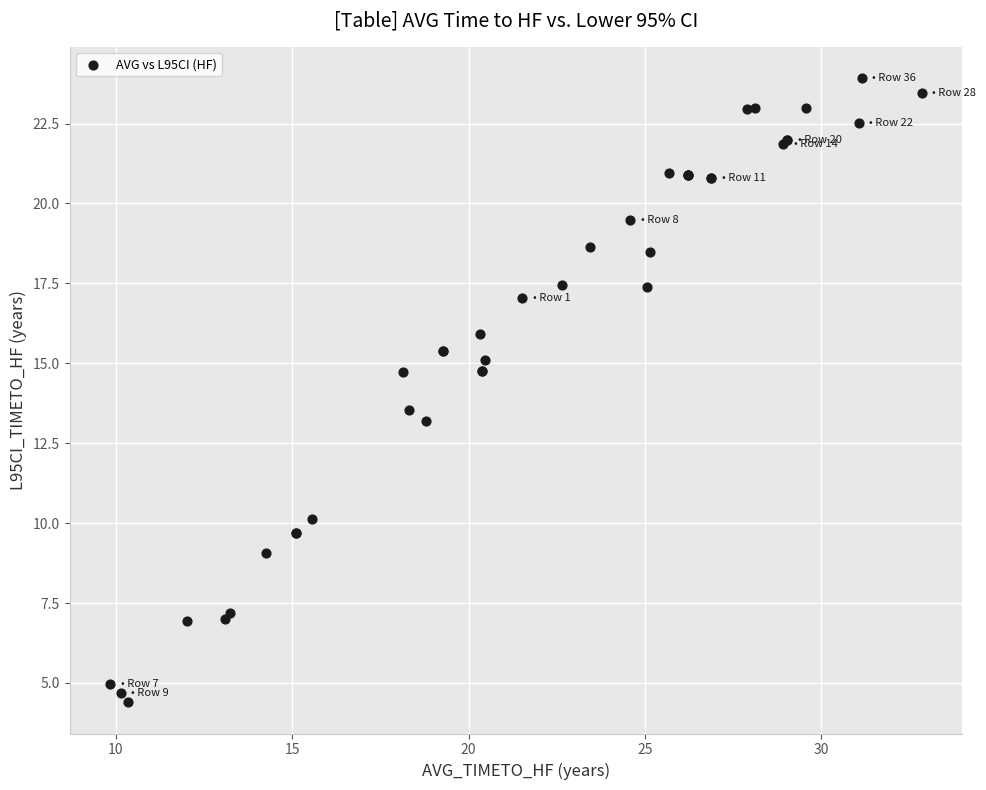

What Y value in the scatter plot is closest to 14?

13.5